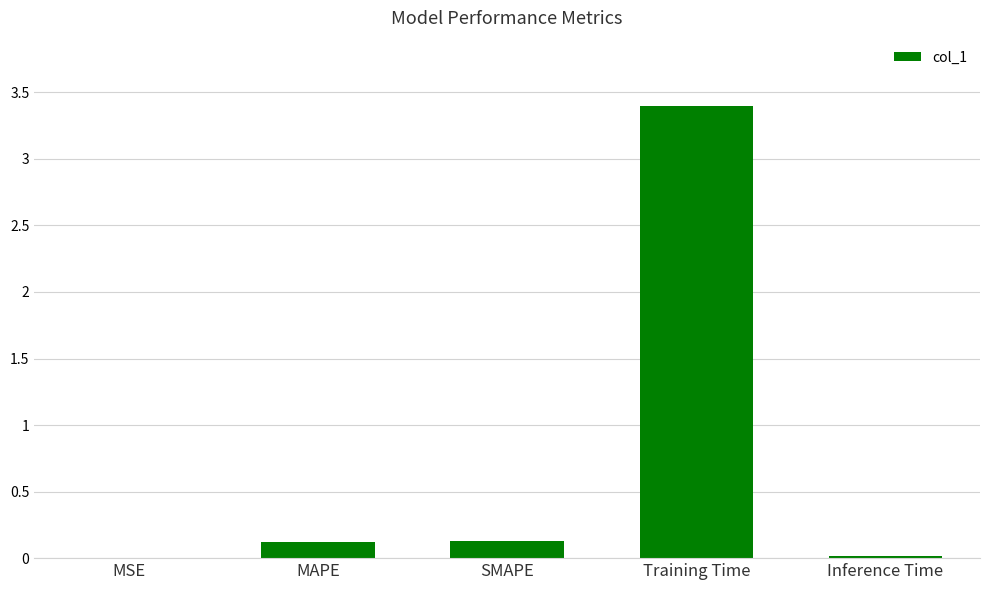

At which category does the chart reach its peak across all series?

Training Time